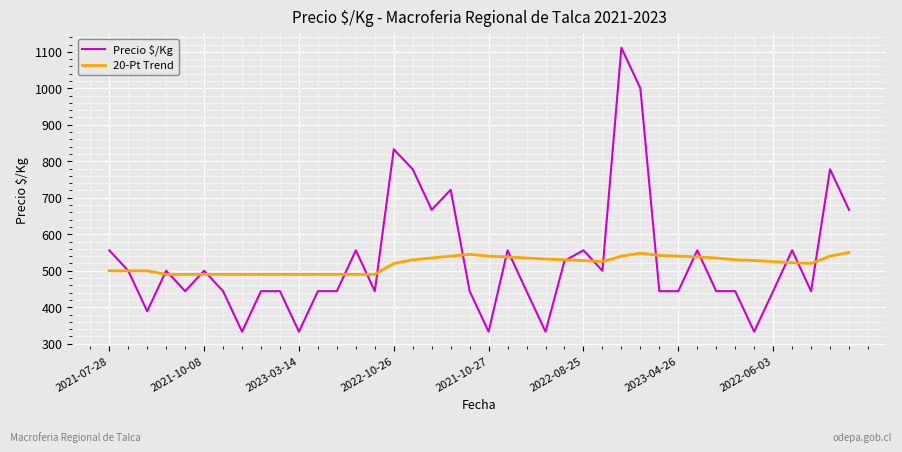

What is the lowest value of the Precio $/Kg series?

333